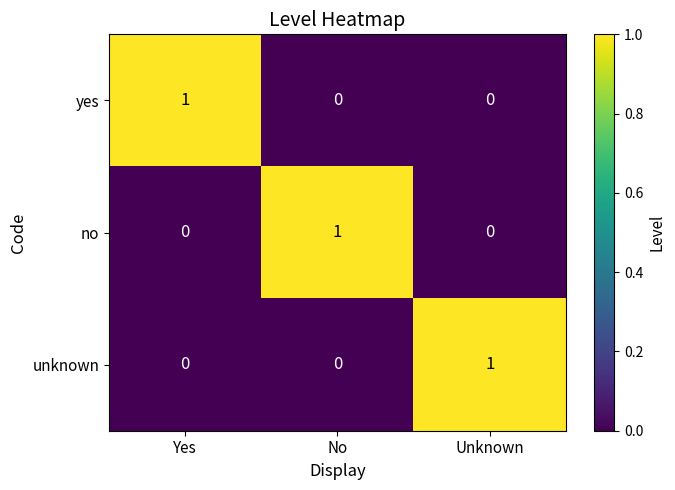

Is it true that unknown equals -1 at Yes?

False